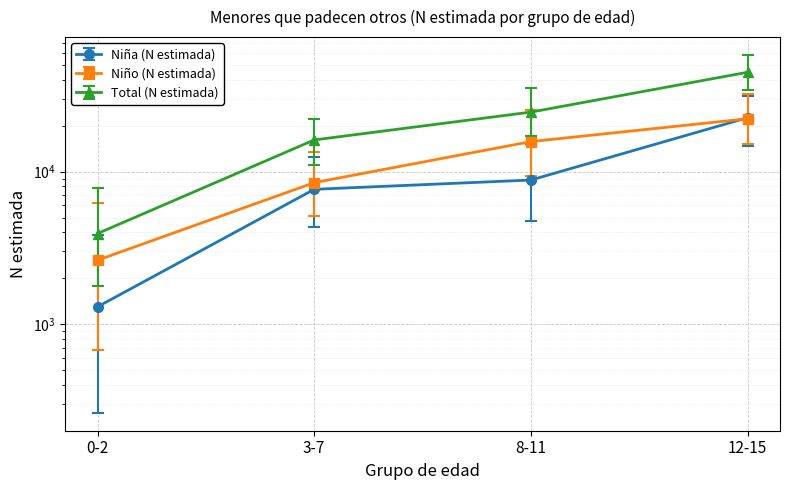

True or false: Total (N estimada) and Niña (N estimada) cross at least once.

False